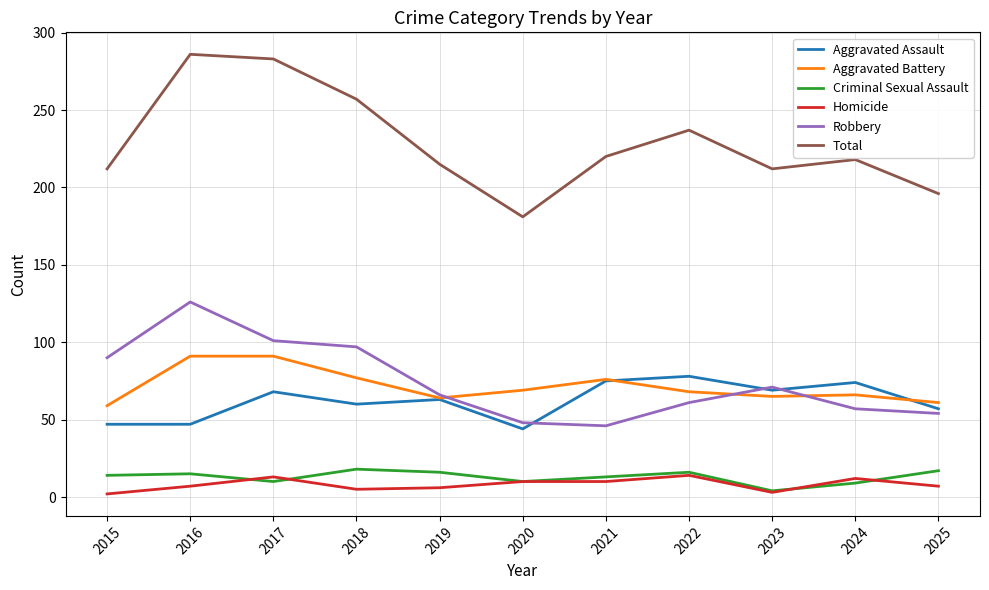

At which label is Robbery closest to 86?

2015